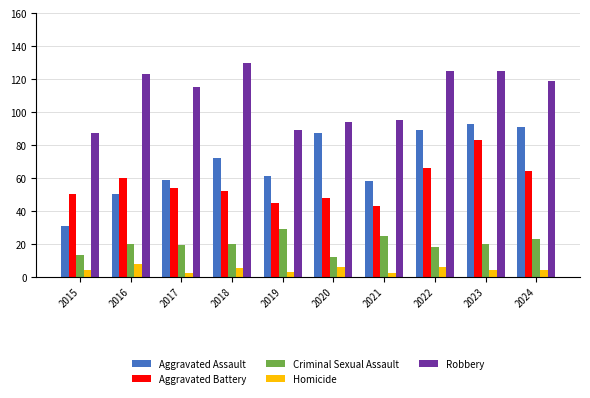

What is the difference between the maximum and minimum values in the Criminal Sexual Assault series?

17